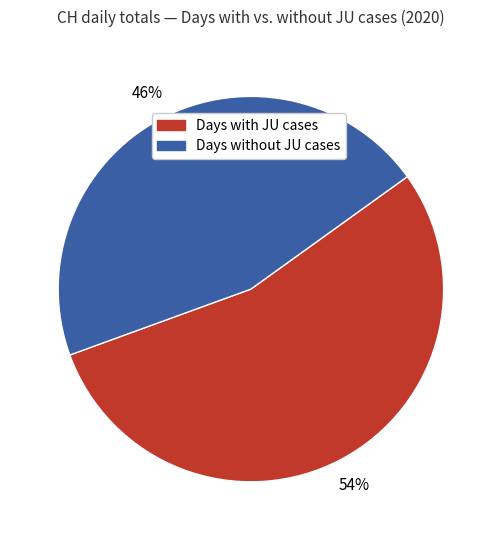

To the nearest percent, what is the average slice percentage?

50%